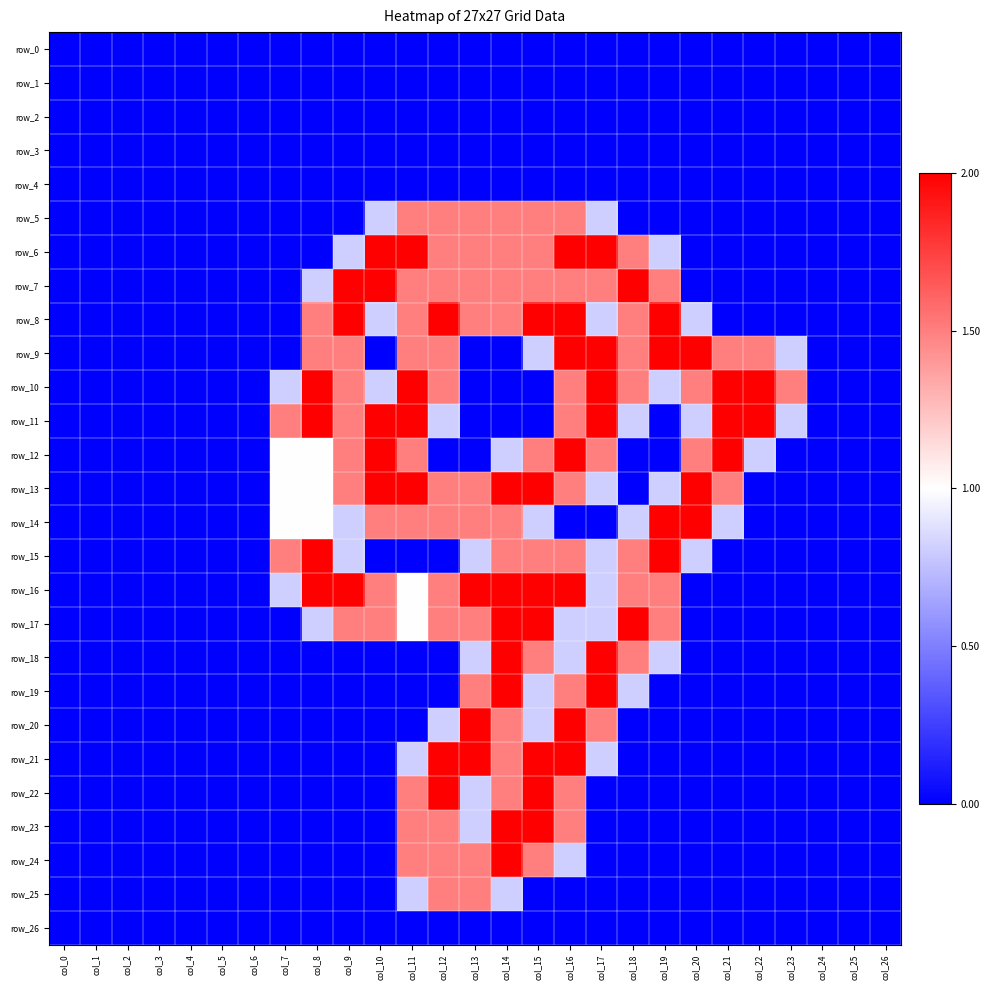

True or false: row_12 has a value of 0.0 at col_26.

True